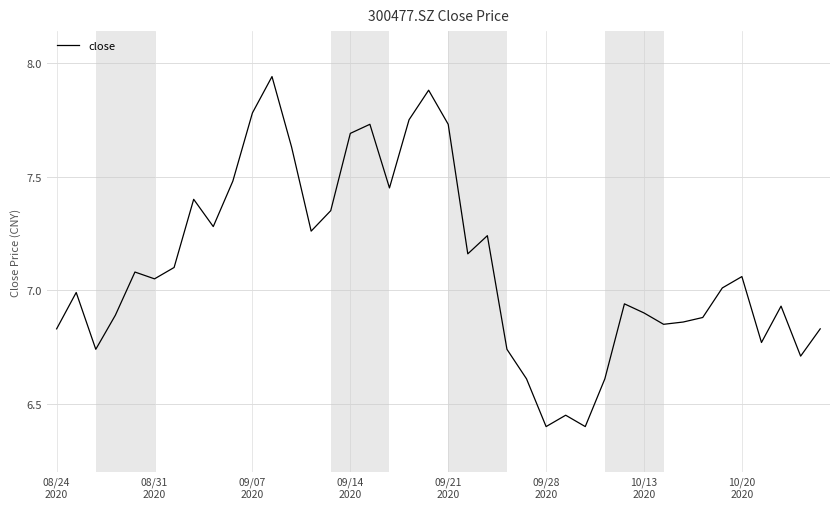

True or false: there are more than 2 points higher than both neighbors.

True